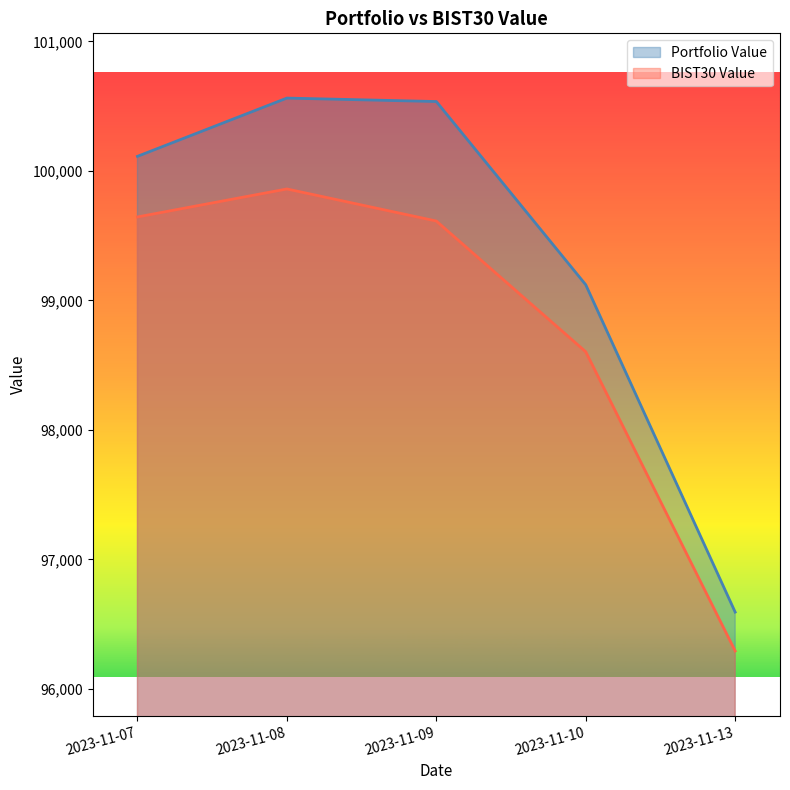

What is the approximate value of Portfolio Value at 2023-11-08?

100562.2